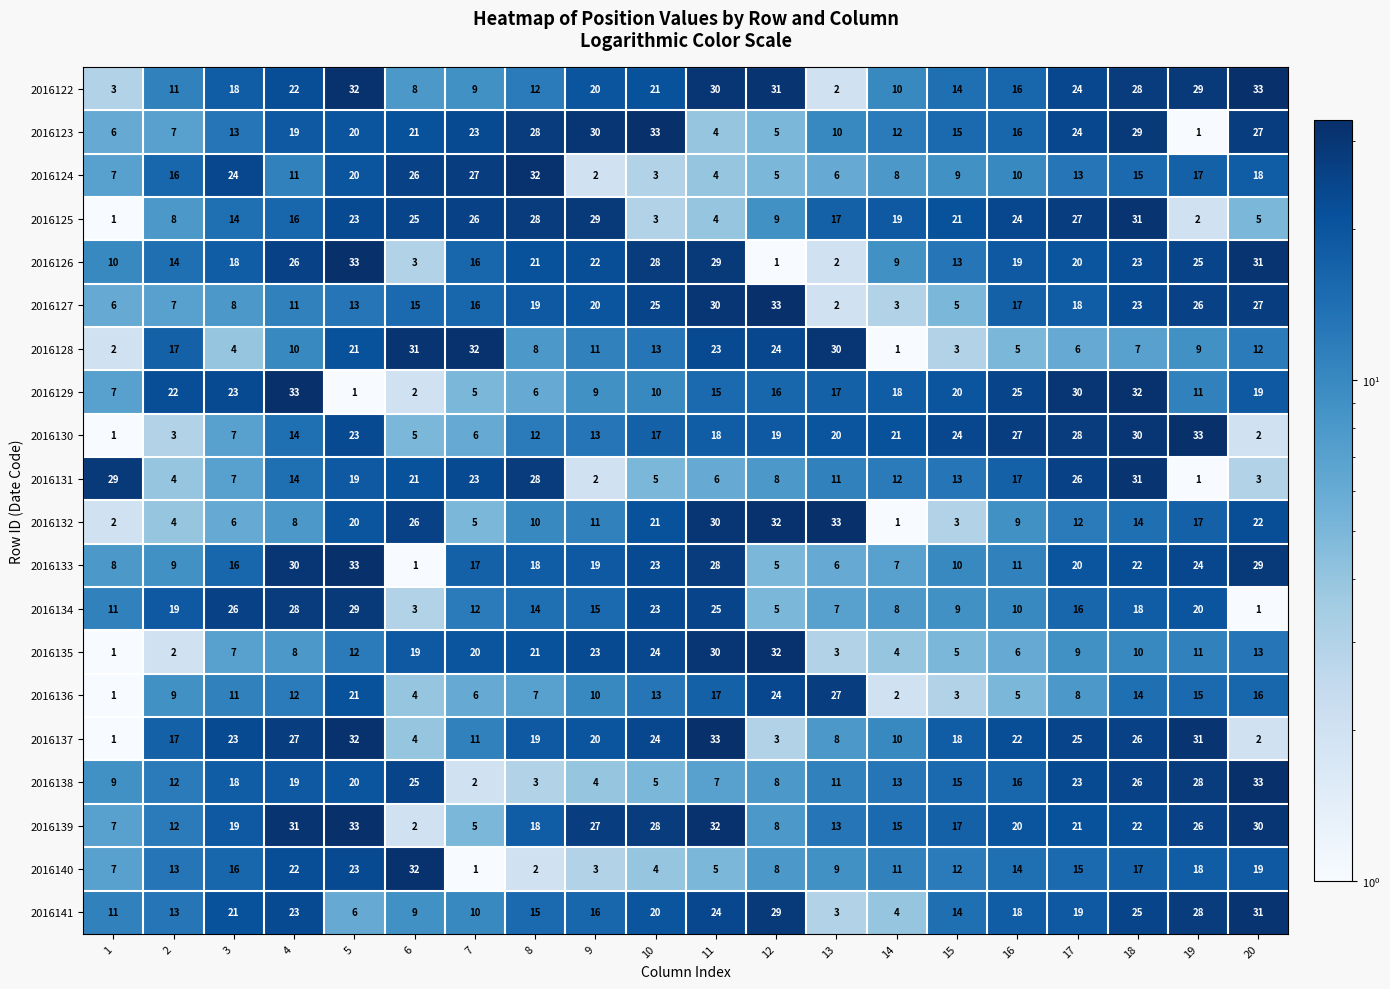

What is the difference between the 2016141 values at 1 and 4?

12